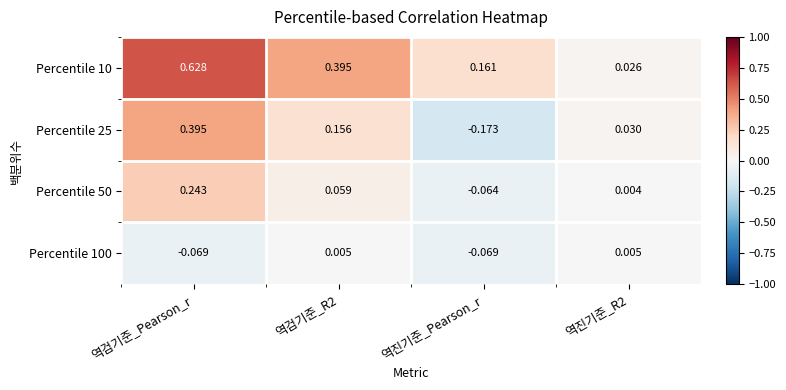

At which category is the sum across all series the highest?

역검기준_Pearson_r